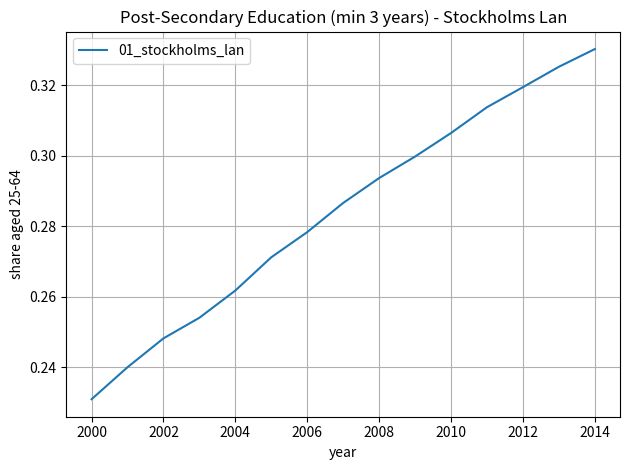

How many values are between 0 and 1?

15